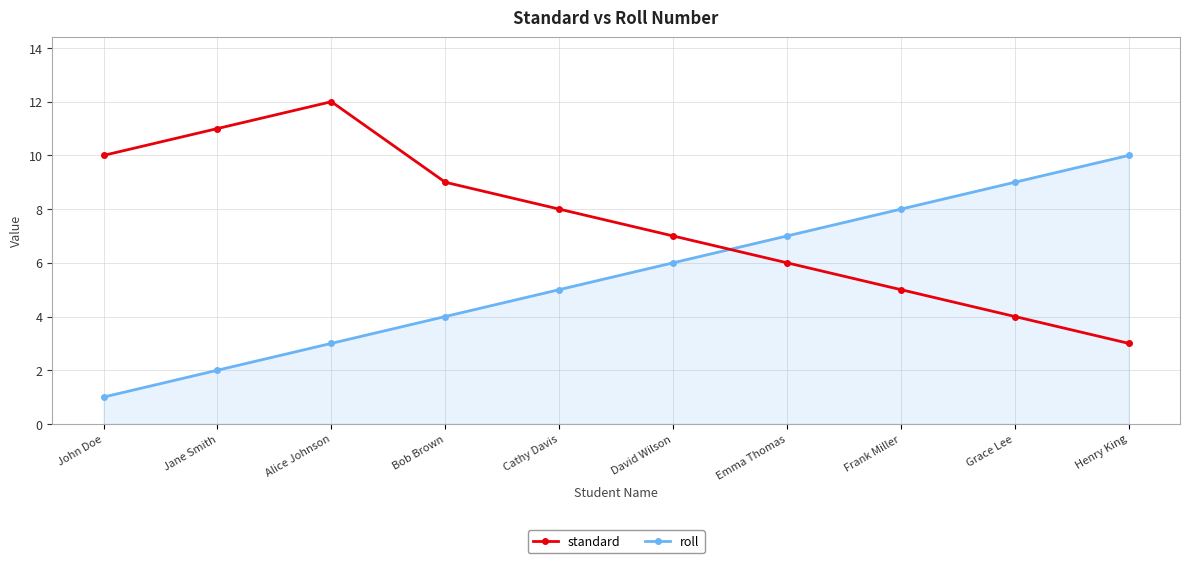

What is the difference between the second highest and minimum values in the standard series?

8